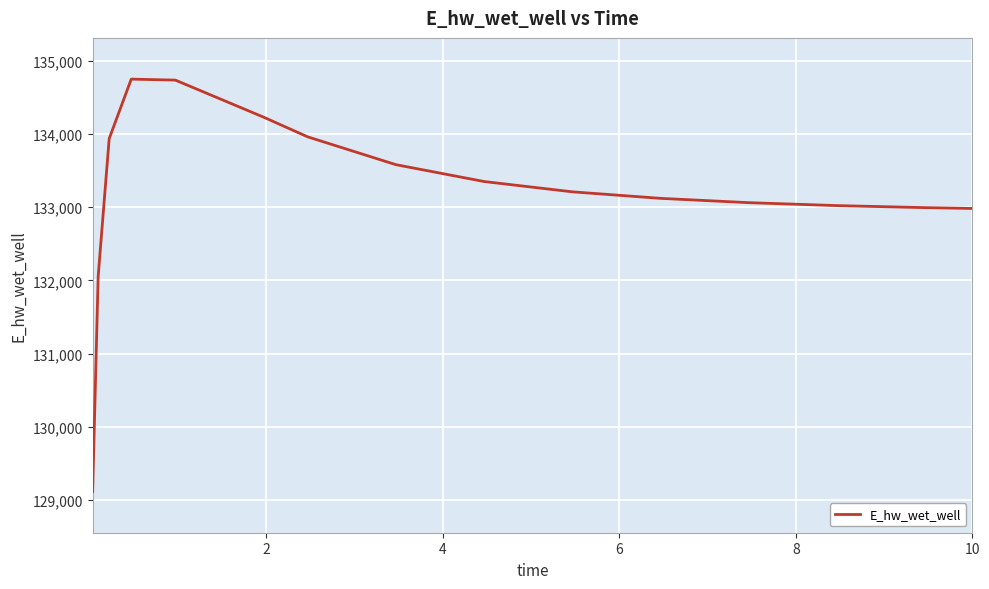

What is the minimum value shown in the chart?

129115.2